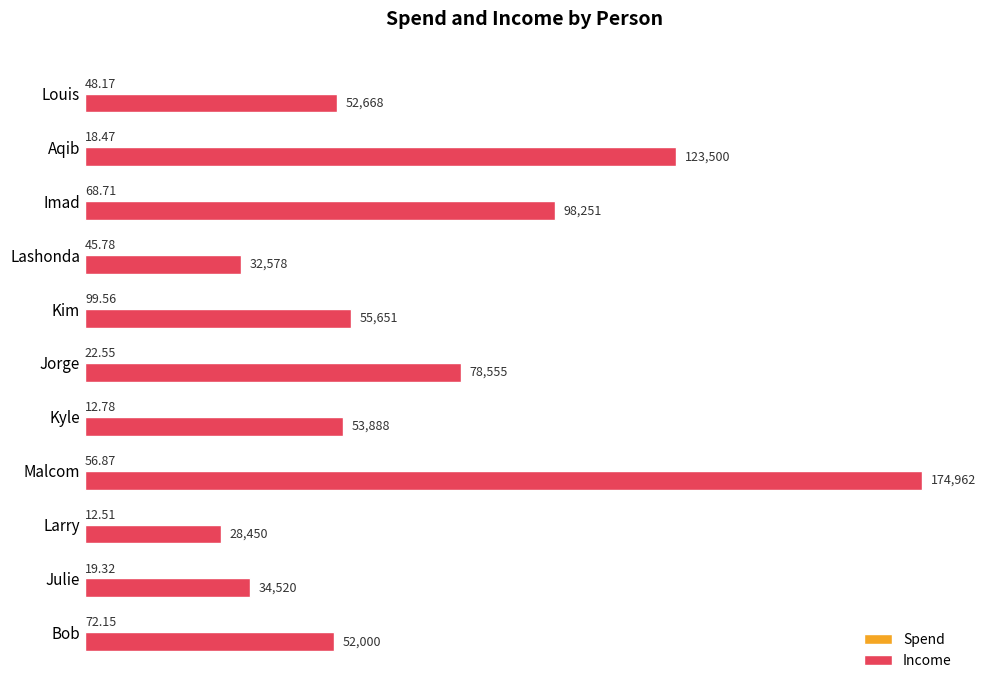

Which category has the highest value in the Income series?

Malcom